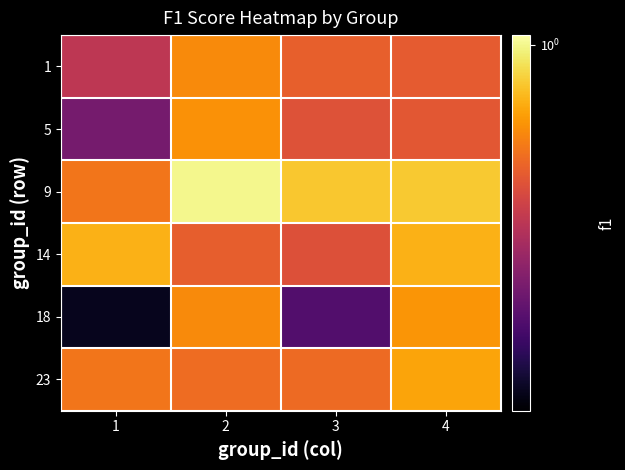

Which series changed the most between 2 and 3?

18